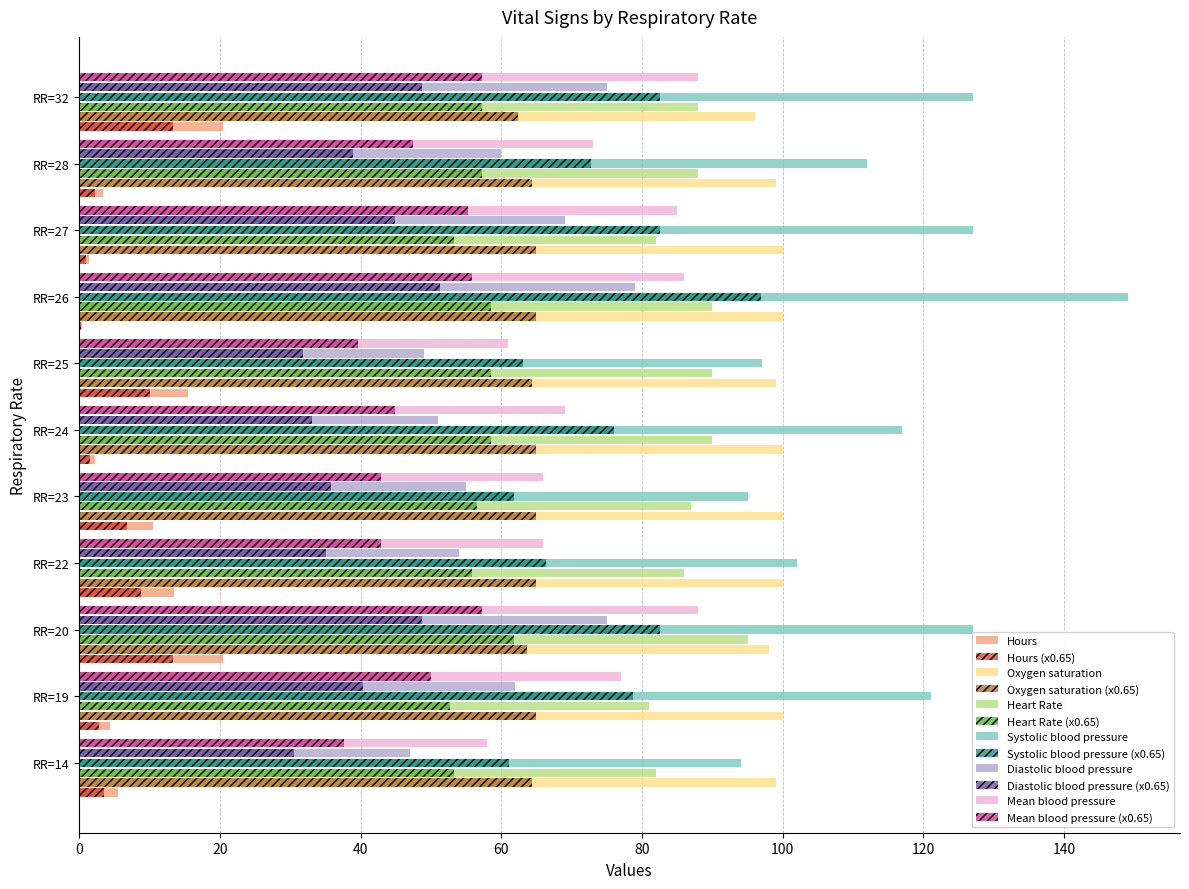

What is the total value across all series at RR=23?

682.2